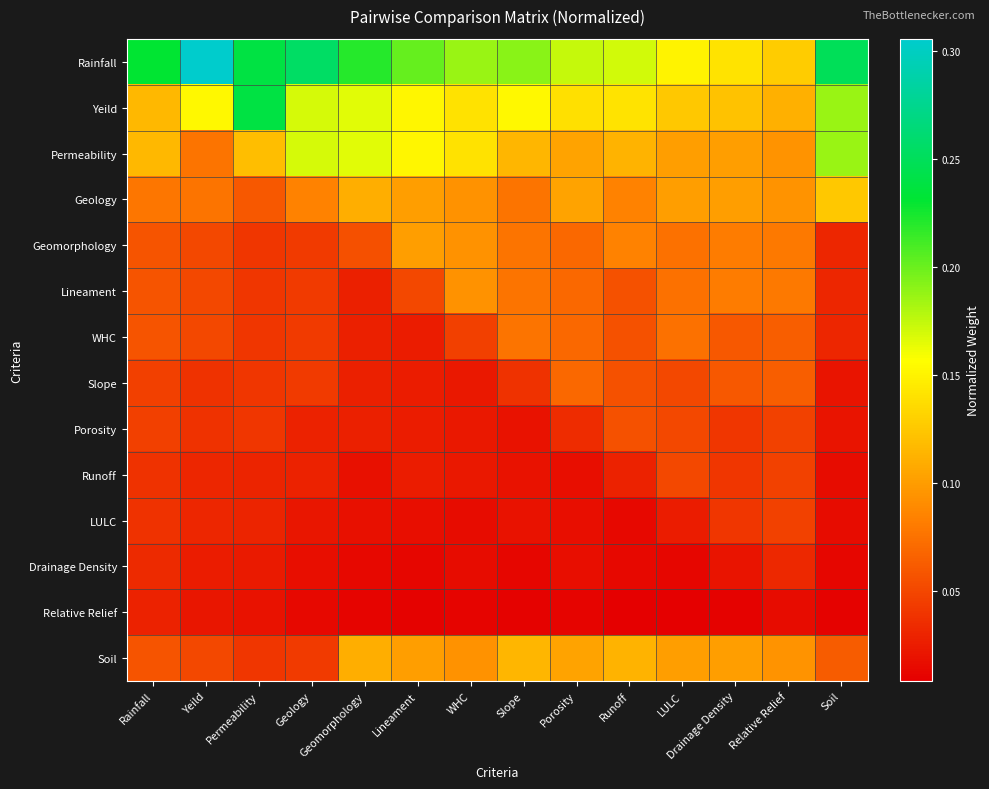

At how many categories does at least one series exceed 0?

14